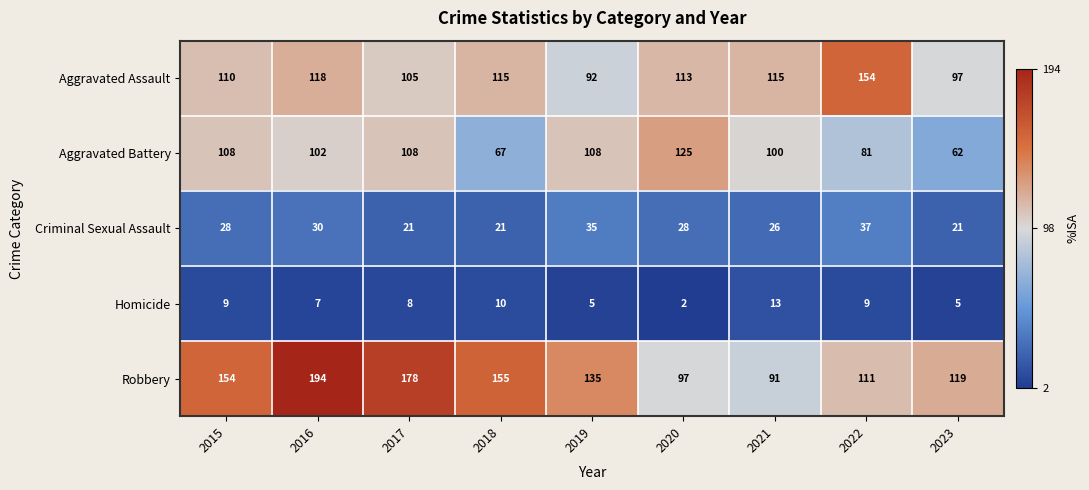

Which series changed the most between 2015 and 2022?

Aggravated Assault